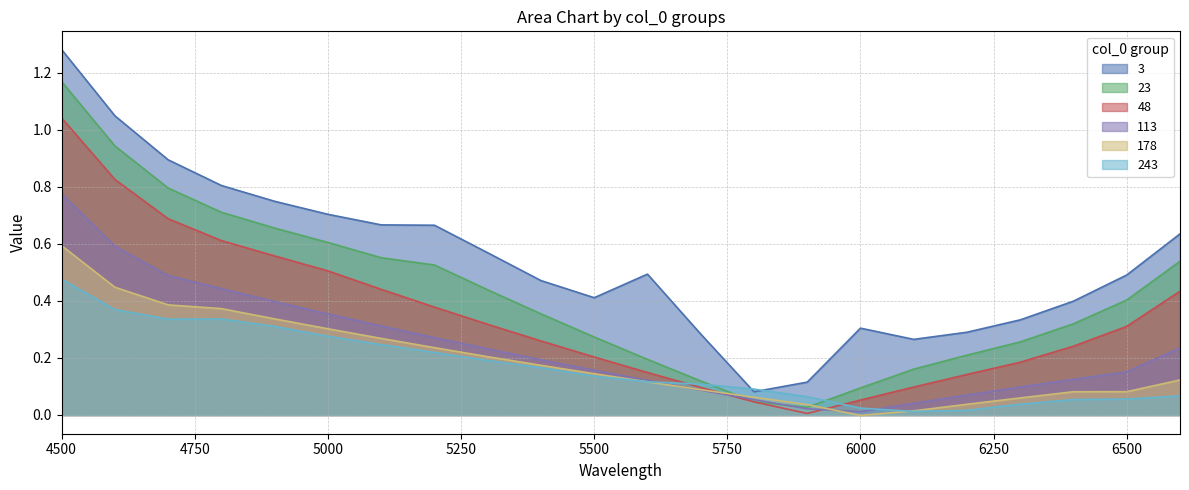

At which category does 23 reach its first local valley?

5900